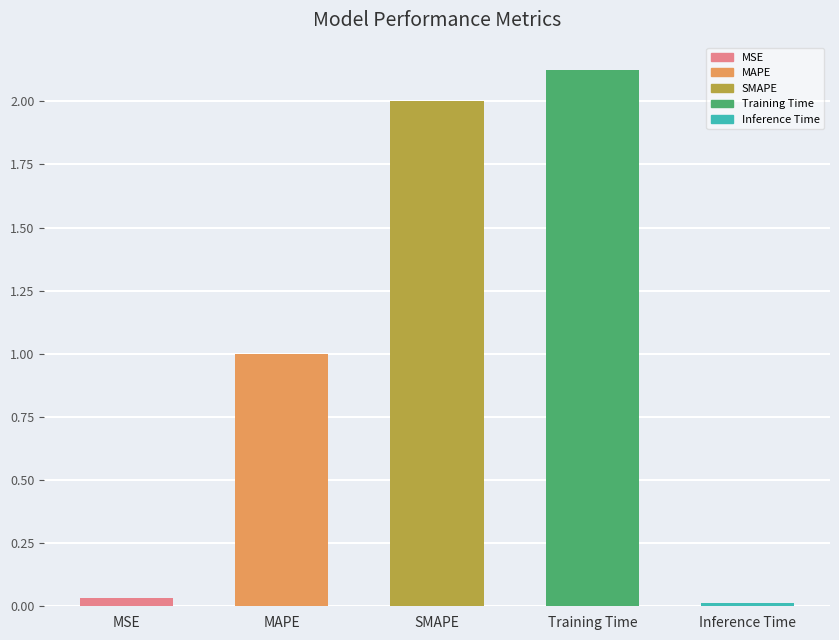

Rank the categories by value from highest to lowest.

Training Time, SMAPE, MAPE, MSE, Inference Time